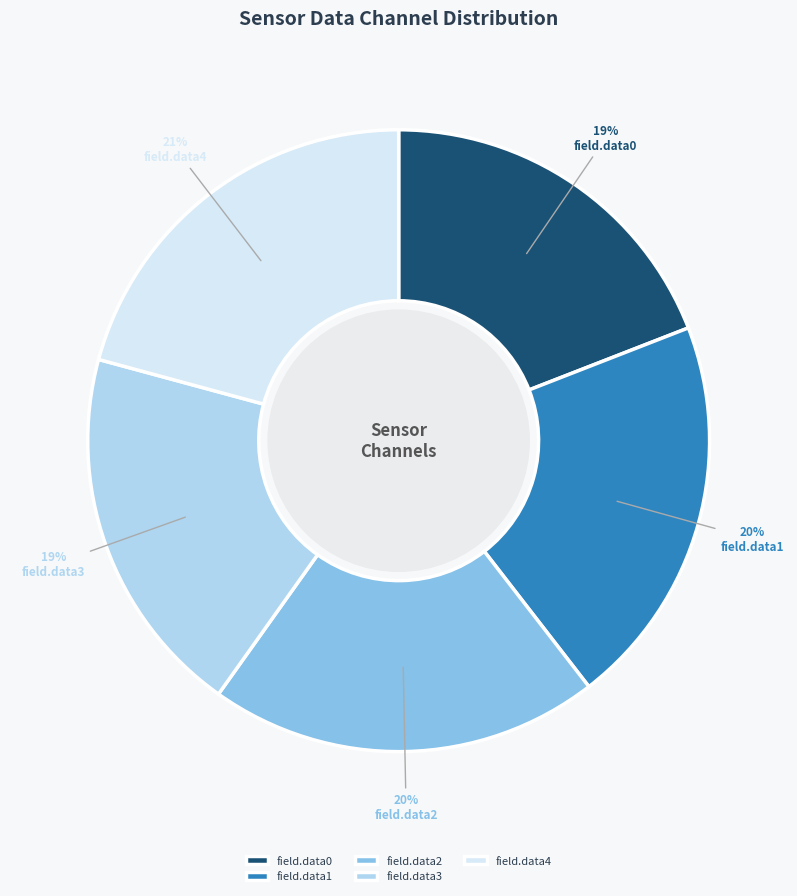

Combined, do field.data2 and field.data0 account for over 50%?

No